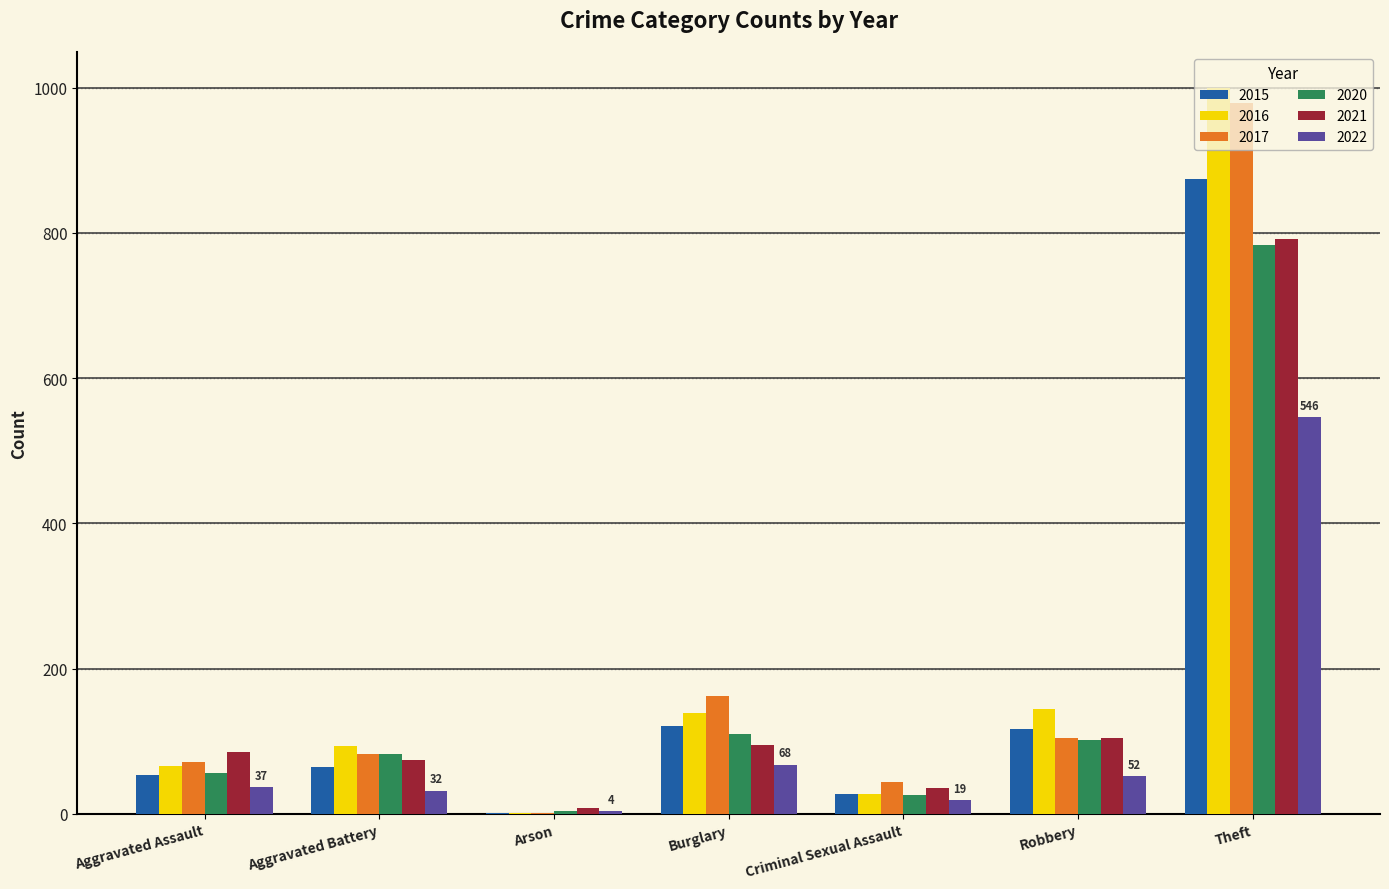

What is the maximum value for 2020?

783